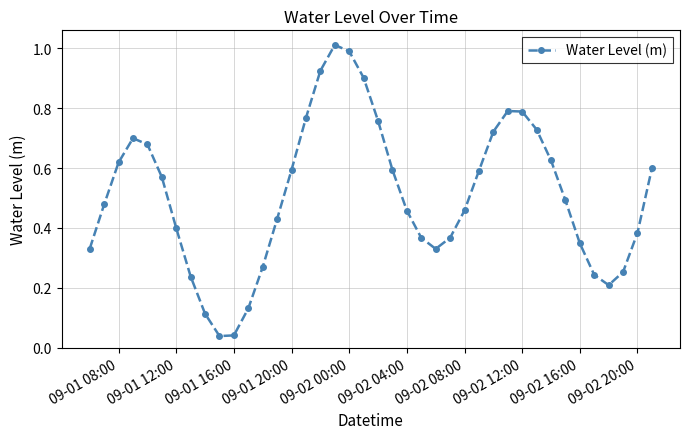

How many distinct data groups are displayed?

1